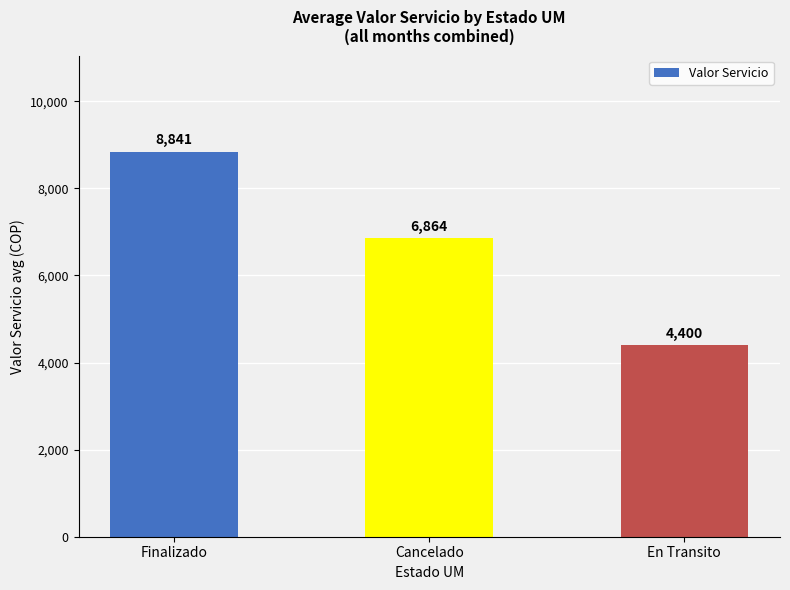

What is the change in value from Cancelado to En Transito?

-2463.6